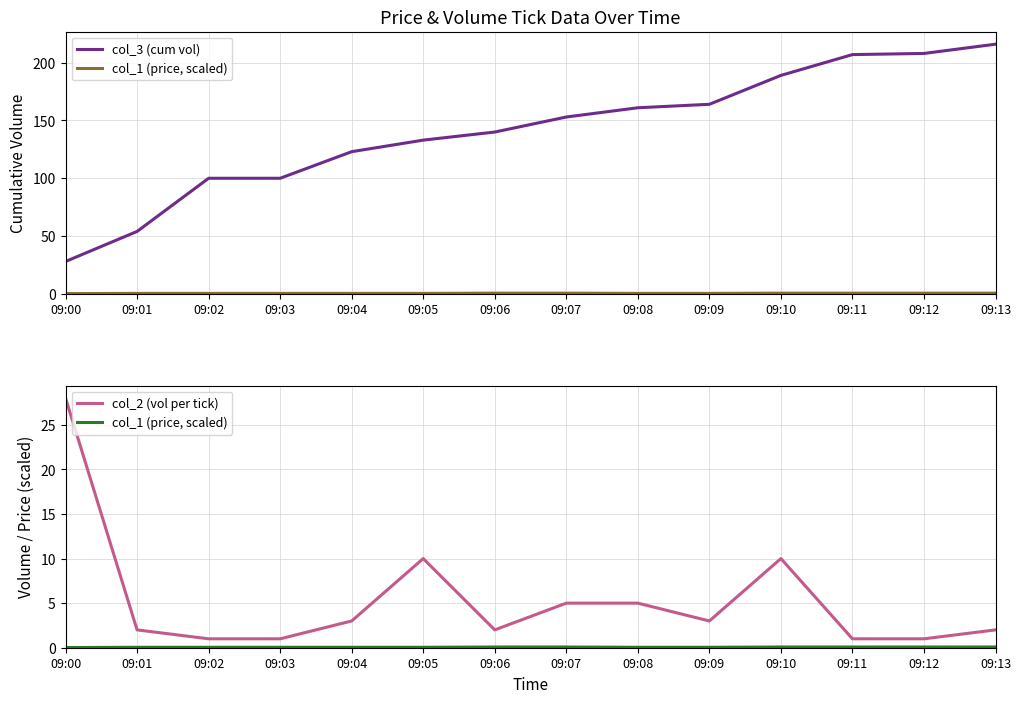

Reading left to right, list all the values displayed in this chart.

col_3 (cum vol): 09:00=28.0	09:01=54.0	09:02=100.0	09:03=100.0	09:04=123.0	09:05=133.0	09:06=140.0	09:07=153.0	09:08=161.0	09:09=164.0	09:10=189.0	09:11=207.0	09:12=208.0	09:13=216.0
col_1 (price, scaled): 09:00=0.0	09:01=0.0	09:02=0.0	09:03=0.0	09:04=0.0	09:05=0.0	09:06=0.1	09:07=0.1	09:08=0.0	09:09=0.0	09:10=0.1	09:11=0.1	09:12=0.1	09:13=0.1
col_2 (vol per tick): 09:00=28.0	09:01=2.0	09:02=1.0	09:03=1.0	09:04=3.0	09:05=10.0	09:06=2.0	09:07=5.0	09:08=5.0	09:09=3.0	09:10=10.0	09:11=1.0	09:12=1.0	09:13=2.0